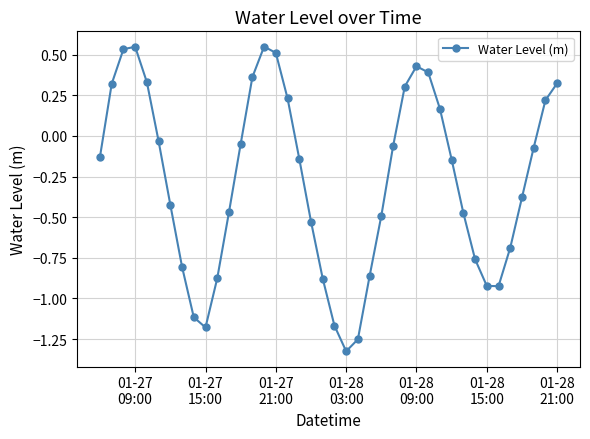

What is the sum of all values?

-10.9